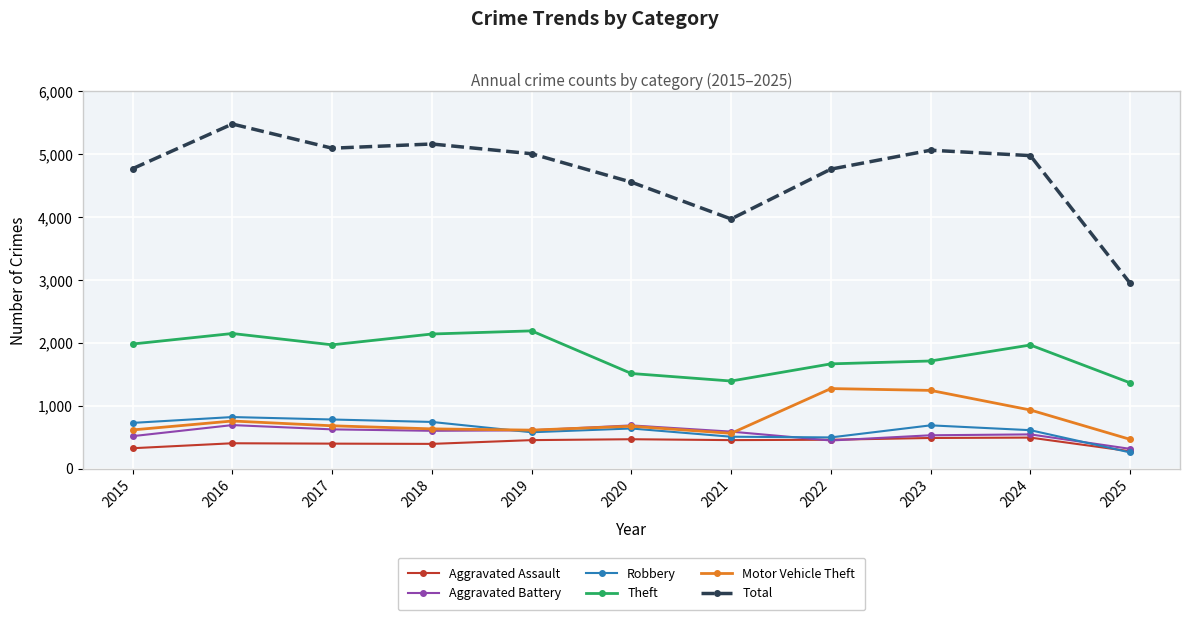

True or false: Robbery has a value of 991 at 2023.

False